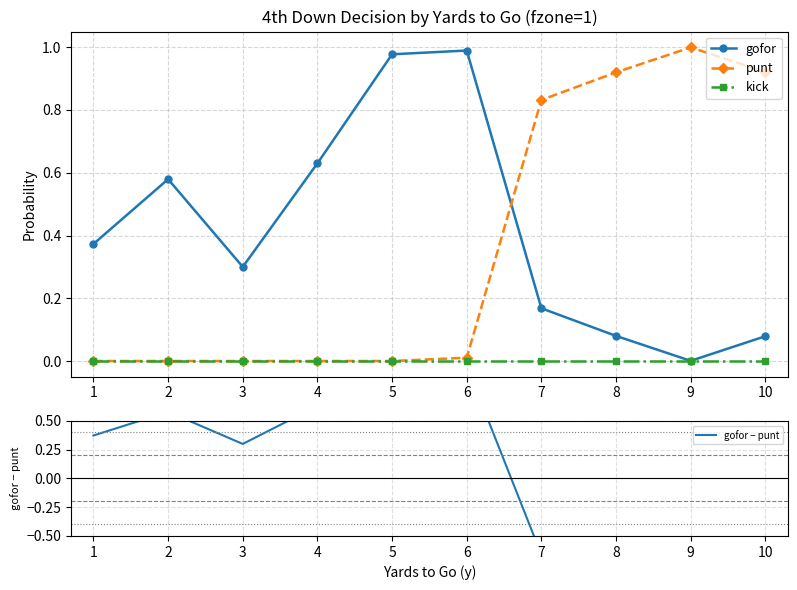

Between 1 and 9, which series saw the biggest shift?

gofor − punt